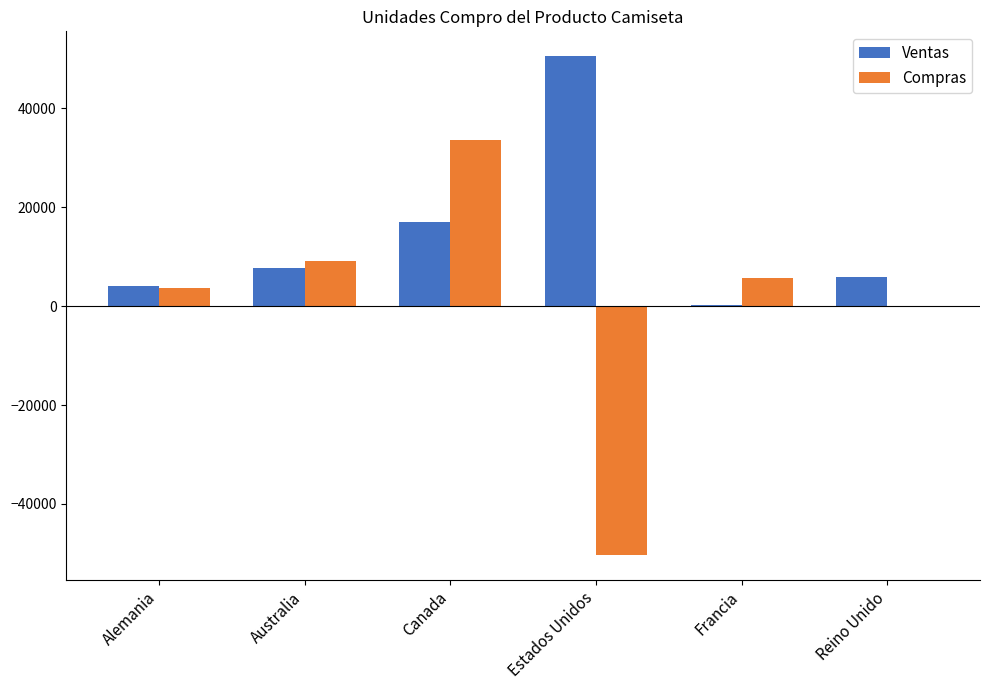

At which category is the sum across all series the highest?

Canada